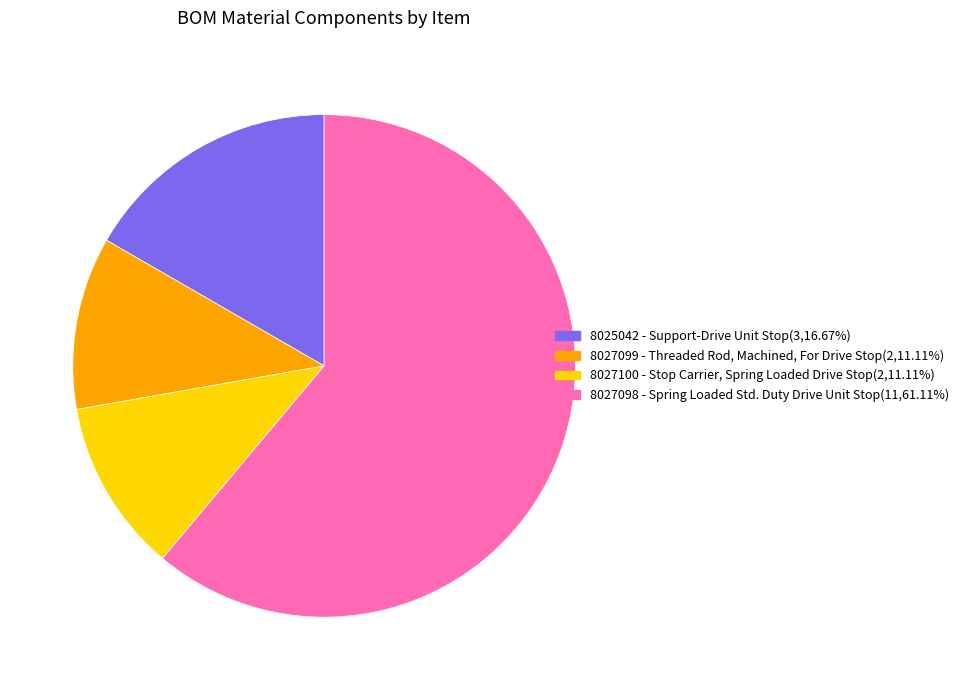

Count the number of slices in the pie.

4